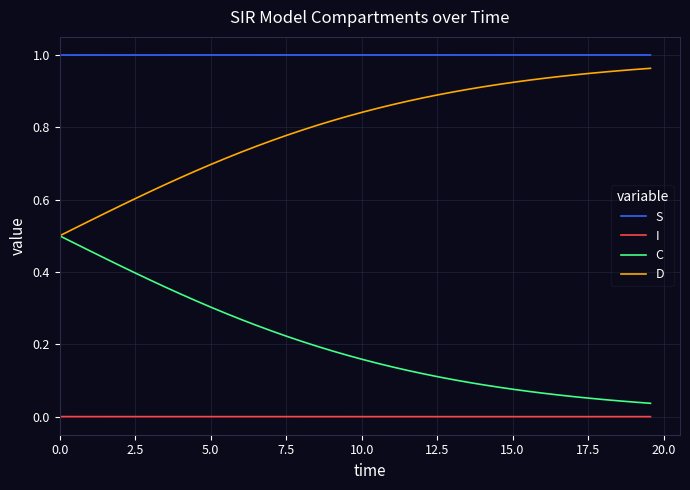

List the series in order of their overall mean, highest first.

S, D, C, I